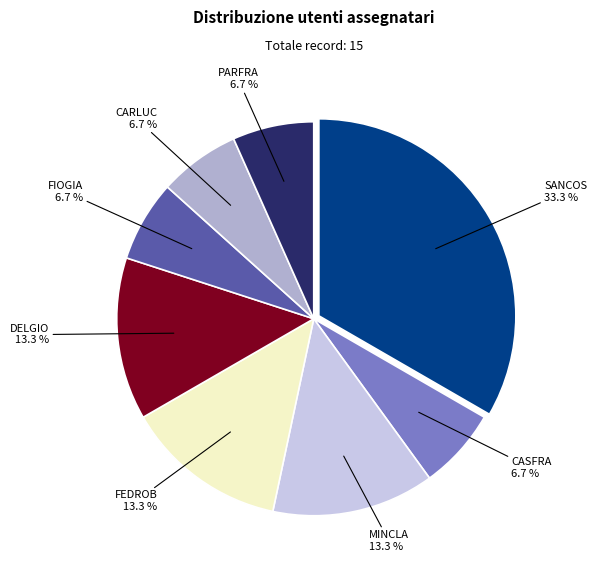

Between DELGIO and CASFRA, which is larger?

DELGIO